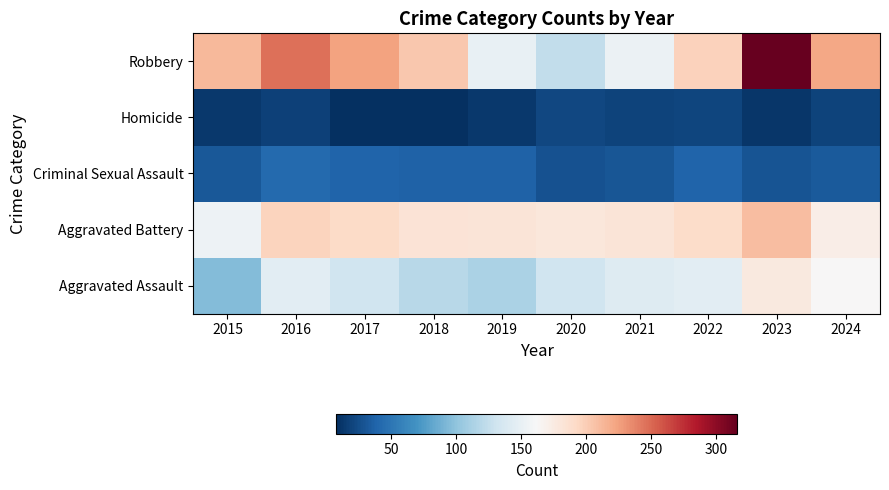

At how many categories does at least one series exceed 125?

10